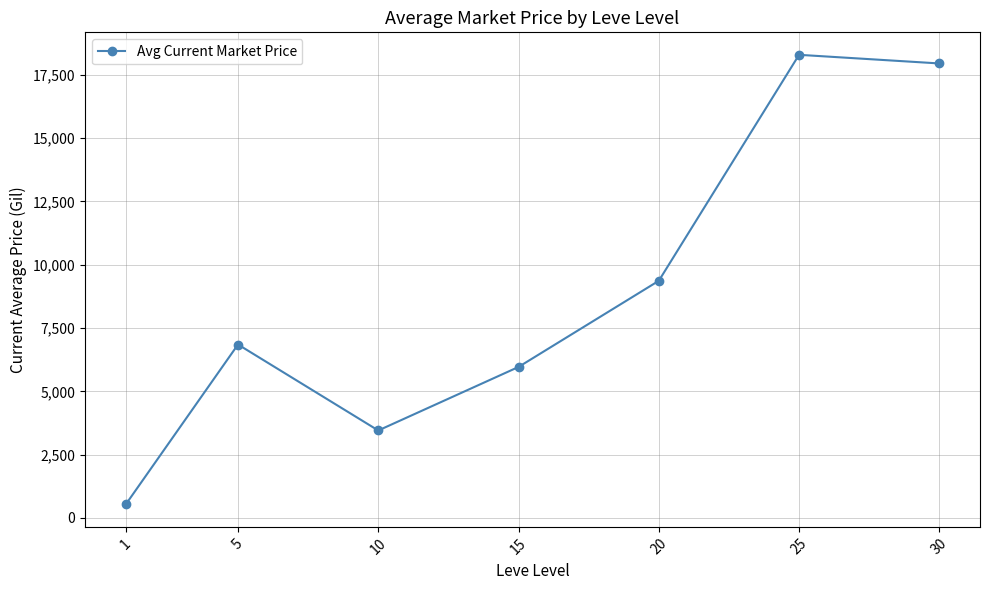

Reading right to left, extract all data points from this chart.

30=17954.0	25=18295.3	20=9366.3	15=5962.9	10=3452.8	5=6849.5	1=533.0